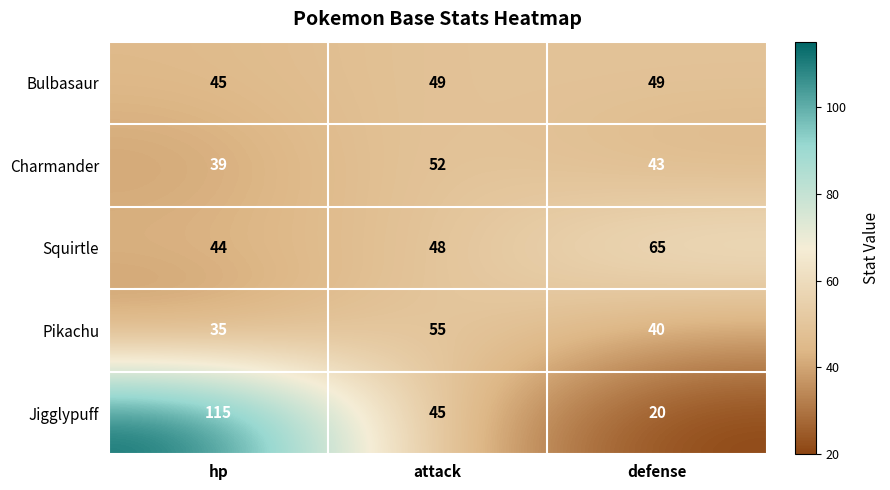

Which series has the largest total across all categories?

Jigglypuff